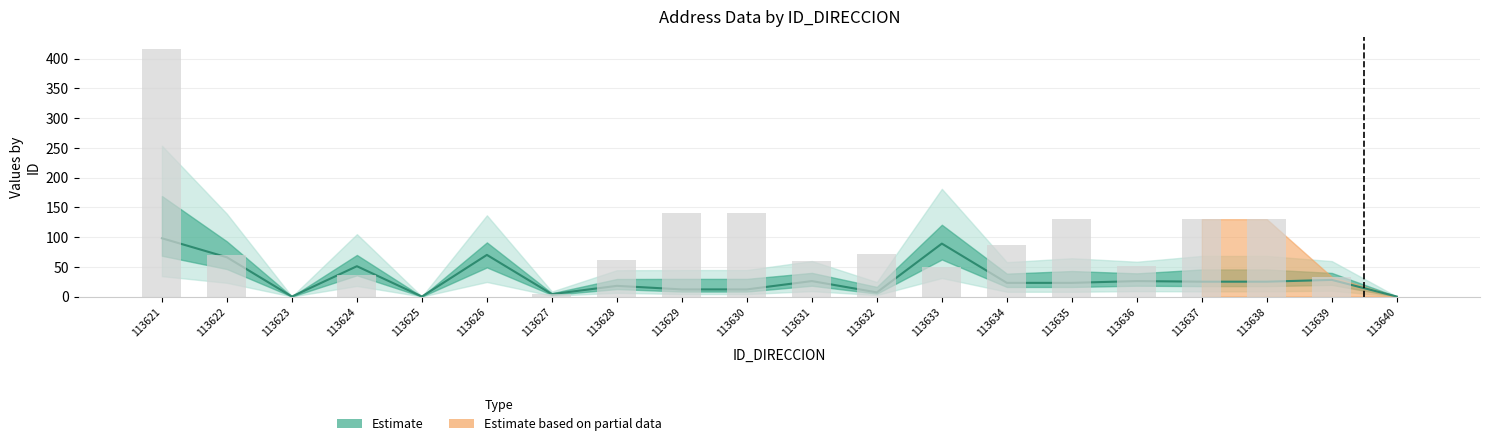

Reading left to right, extract all data points from this chart.

NUMERO_VIA_GENERADORA_DIRECCION: 98	66	0	51	0	70	4	18	12	12	26	7	89	23	23	26	25	25	28	0
NUMERO_PLACA_DIRECCION: 416	69	0	36	0	0	4	61	141	141	60	71	50	86	130	52	130	130	33	0